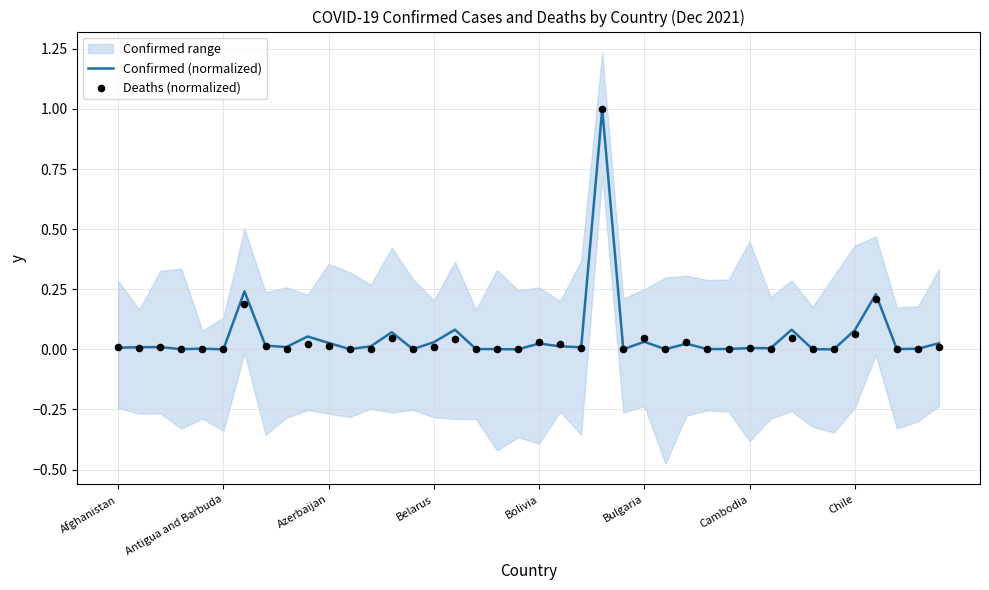

What are all the series names shown in the legend?

Confirmed (normalized), Deaths (normalized)